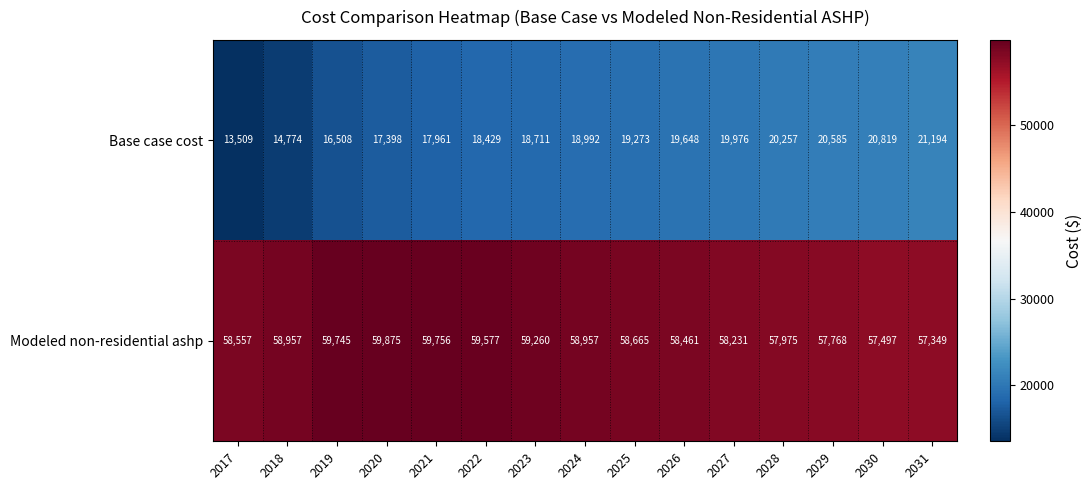

Reading right to left, list all the values displayed in this chart.

Base case cost: 2031=21194	2030=20819	2029=20585	2028=20257	2027=19976	2026=19648	2025=19273	2024=18992	2023=18711	2022=18429	2021=17961	2020=17398	2019=16508	2018=14774	2017=13509
Modeled non-residential ashp: 2031=57349	2030=57497	2029=57768	2028=57975	2027=58231	2026=58461	2025=58665	2024=58957	2023=59260	2022=59577	2021=59756	2020=59875	2019=59745	2018=58957	2017=58557